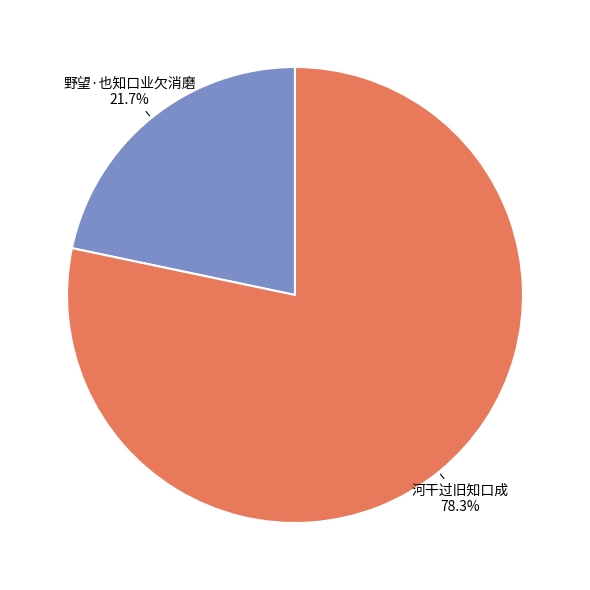

Is there a majority slice in this chart?

Yes